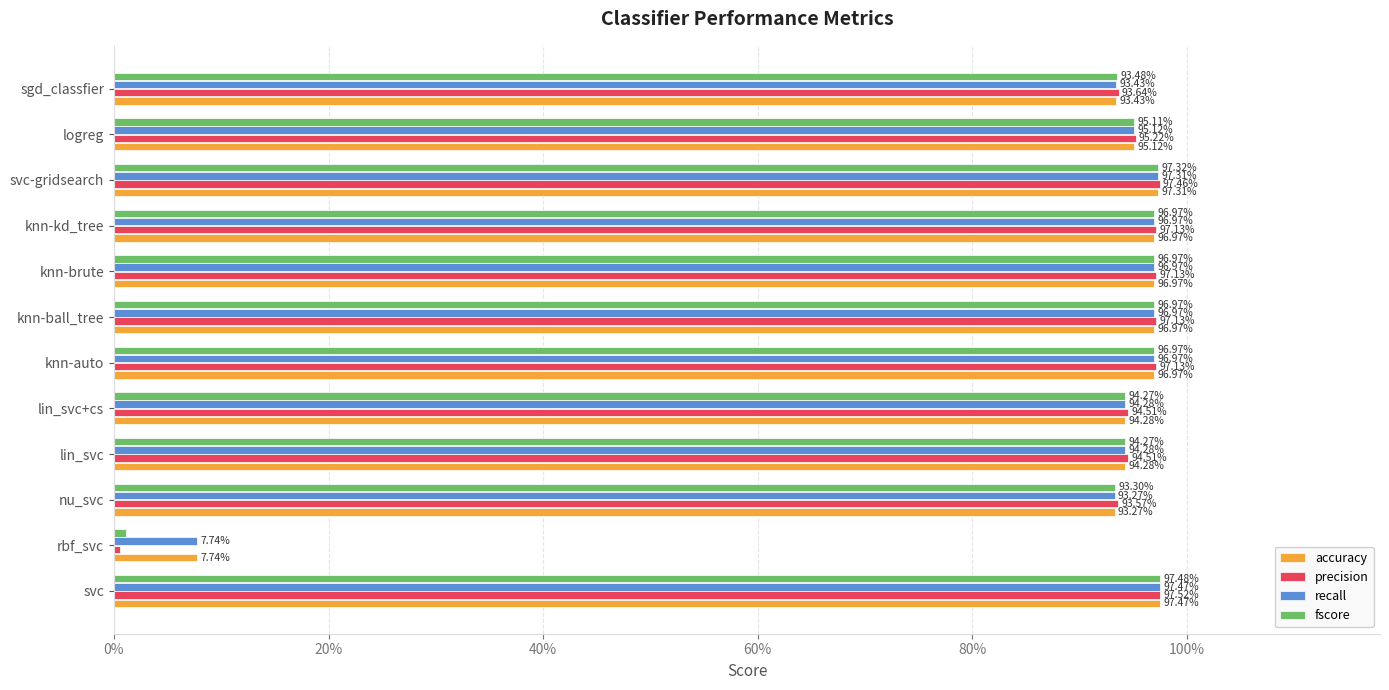

What are all the series names shown in the legend?

accuracy, precision, recall, fscore